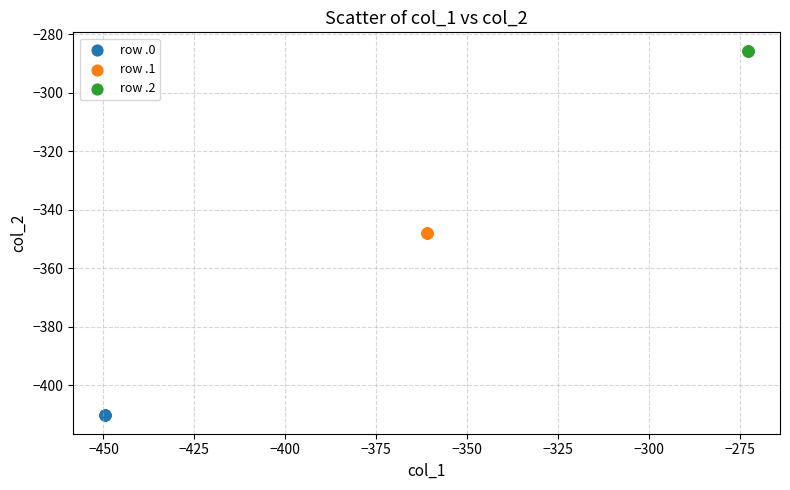

Which series reaches the minimum Y coordinate?

row .0